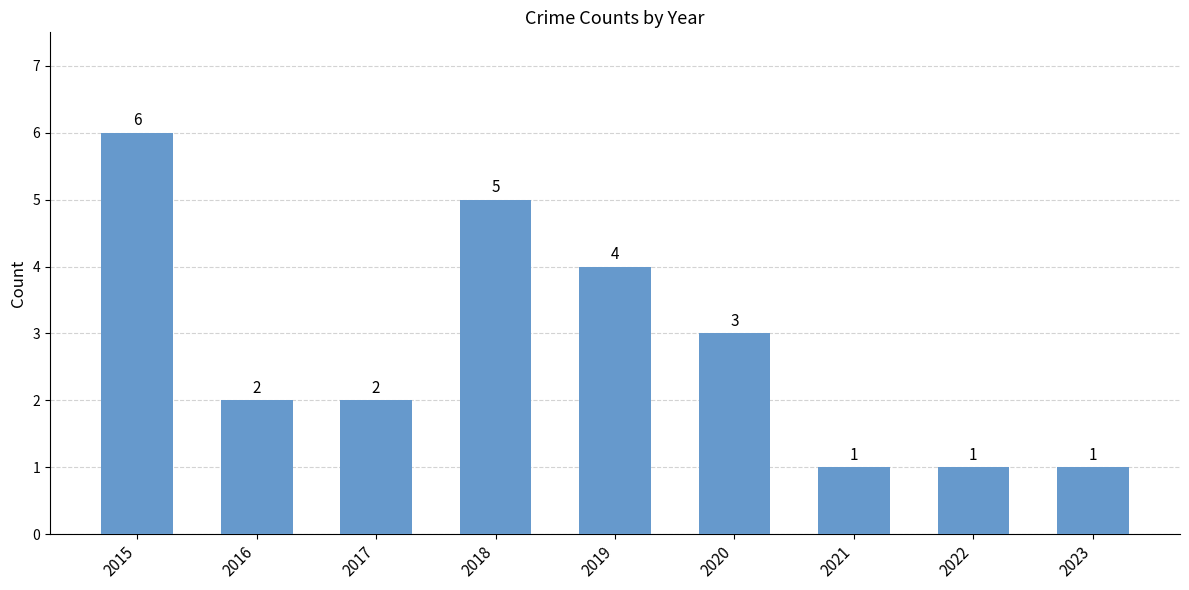

What is the greatest value displayed?

6